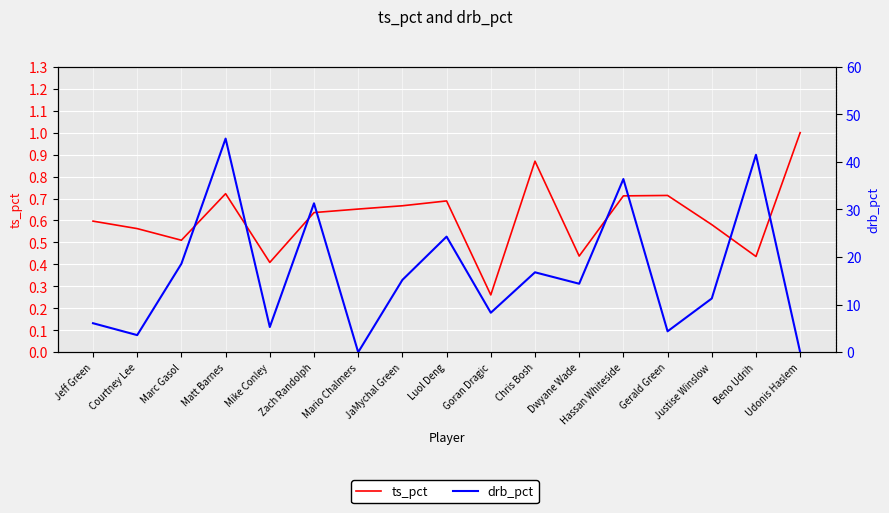

The drb_pct series shows 23.9 at Hassan Whiteside. True or false?

False